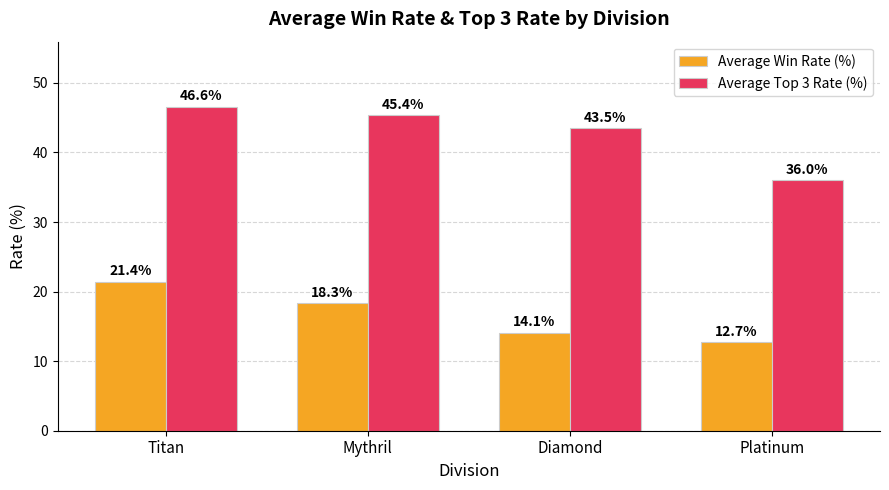

Is it true that Average Win Rate (%) equals 8.4 at Diamond?

False